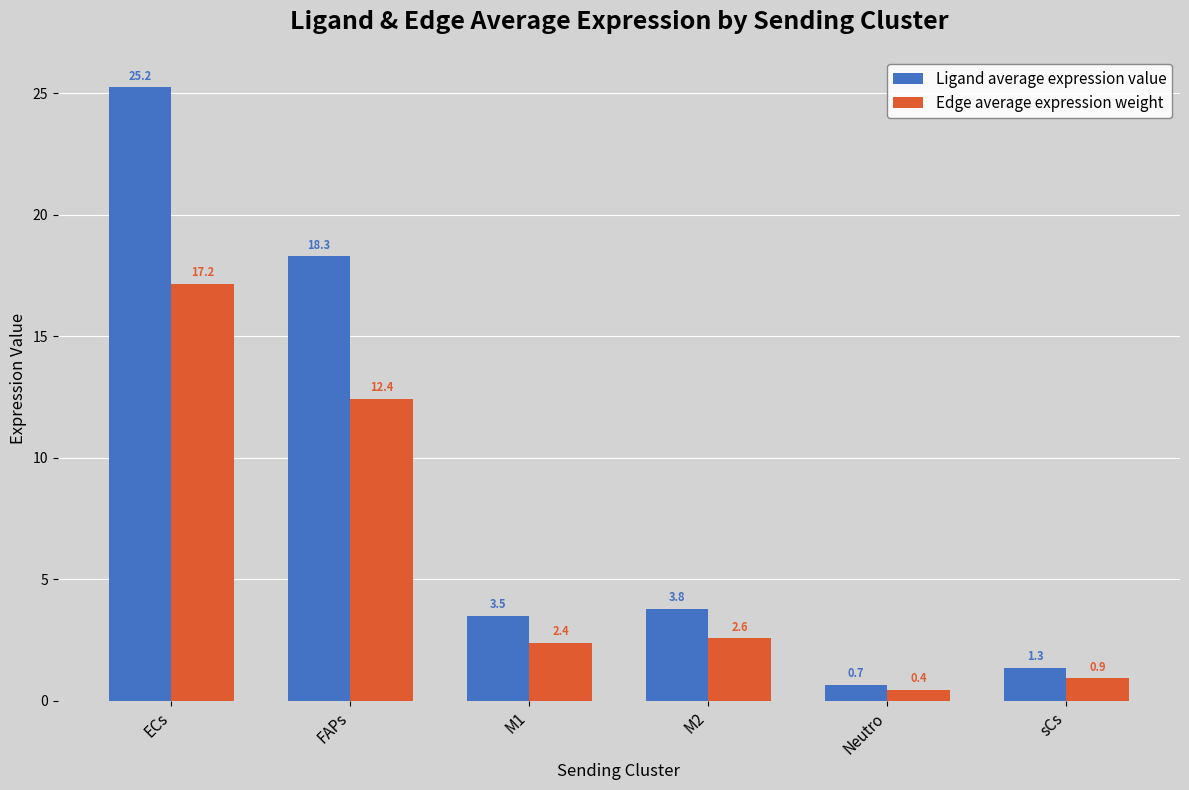

What is the value of the Edge average expression weight bar at the 3rd from the left?

2.4